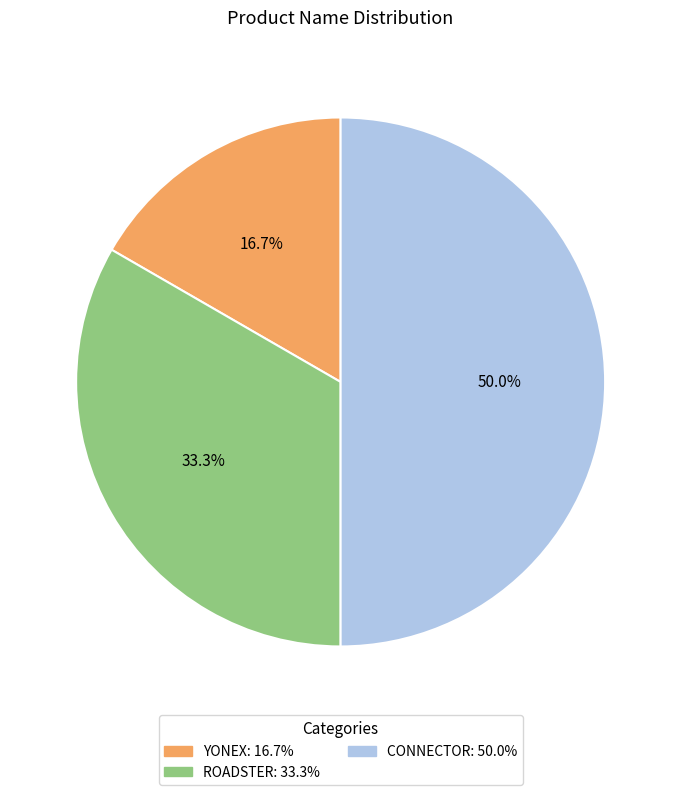

Which slice is the largest?

CONNECTOR